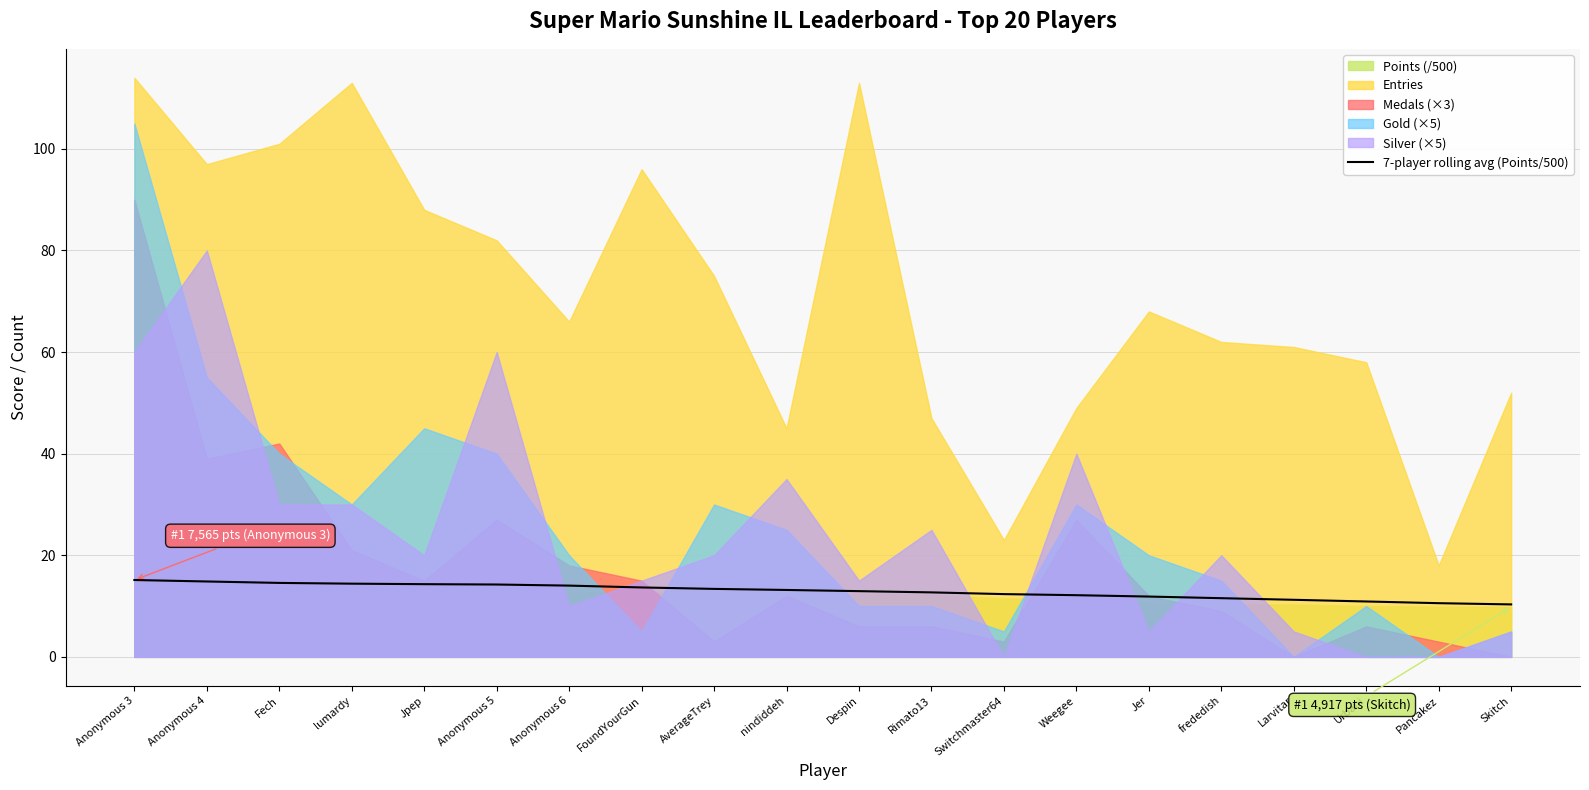

The chart shows a value of 14.2 at Anonymous 5. True or false?

True